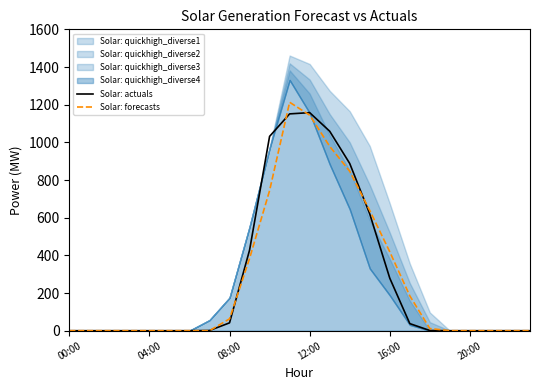

What position from the left is 14?

15